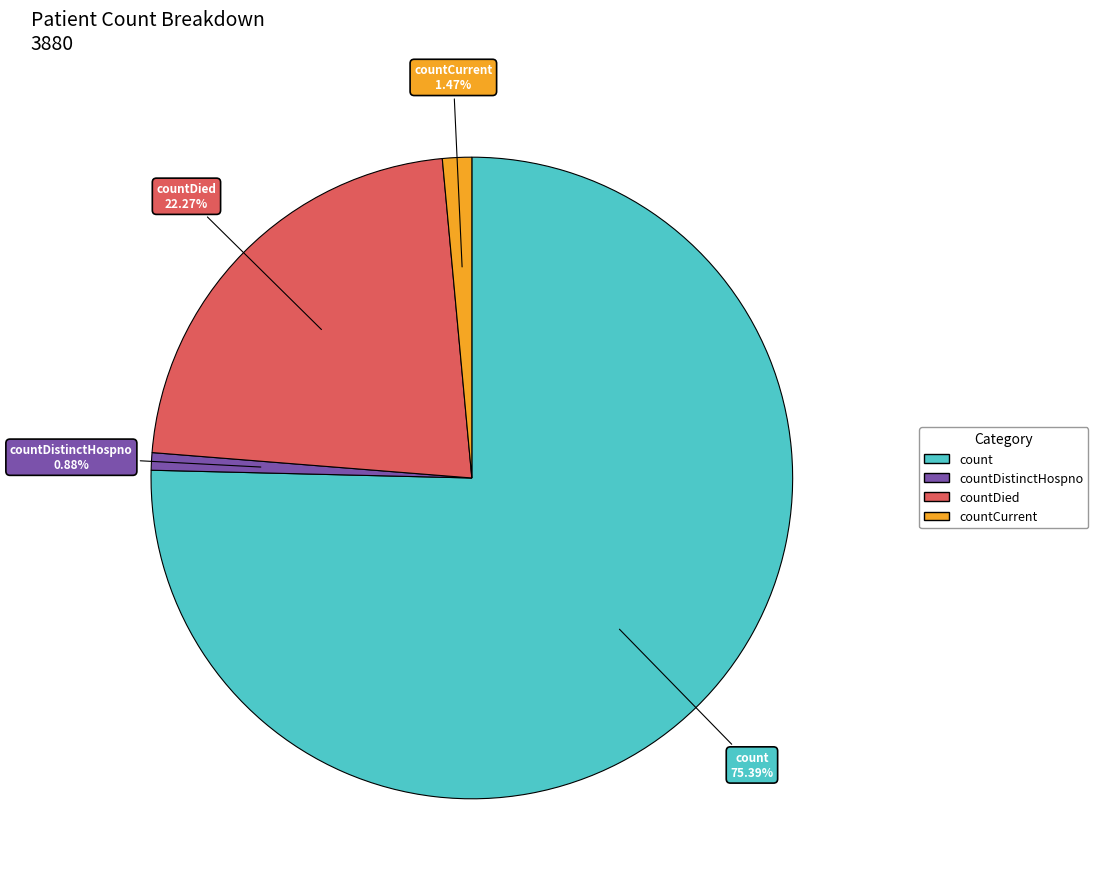

Is there a majority slice in this chart?

Yes